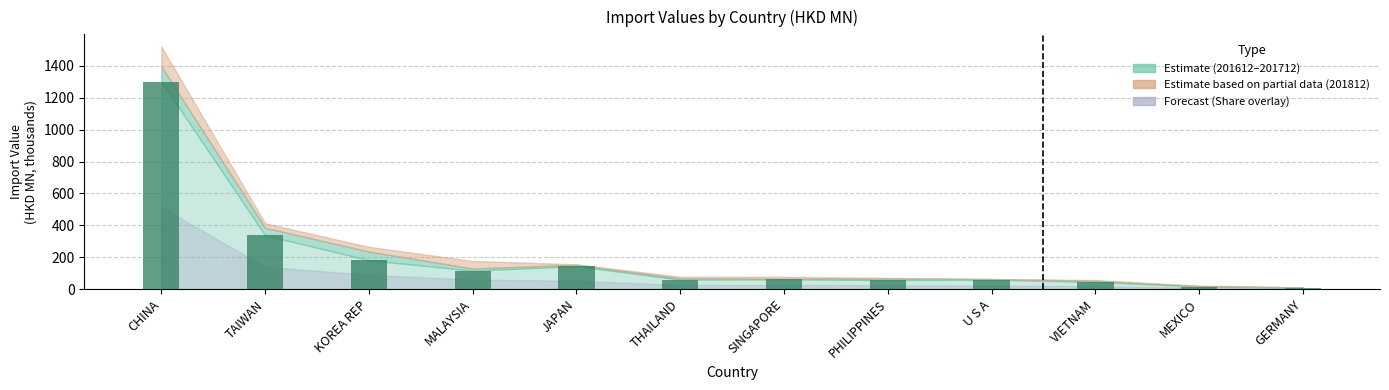

Which has a higher value, CHINA or JAPAN?

CHINA